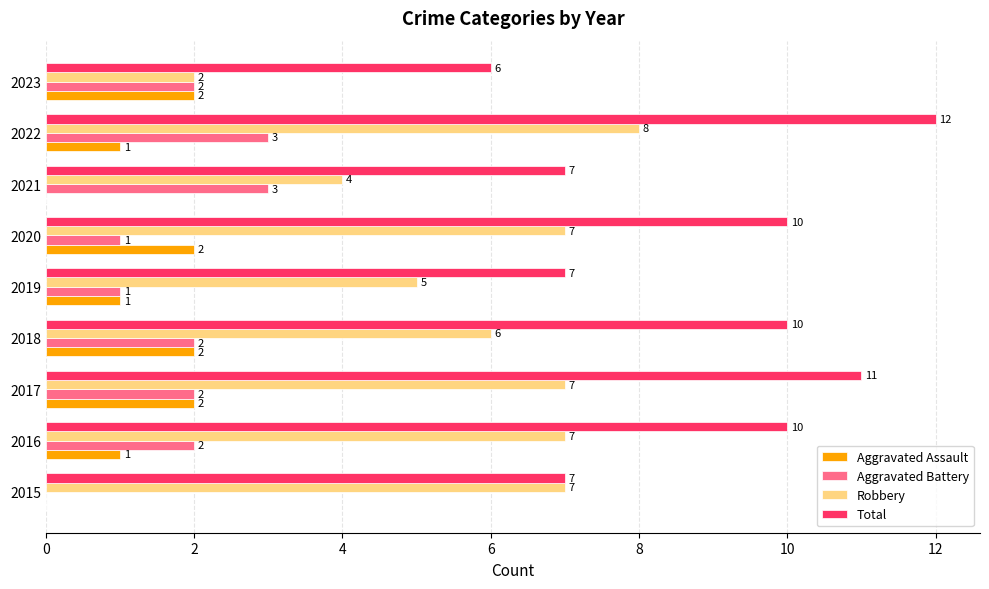

Which series has the largest total across all categories?

Total